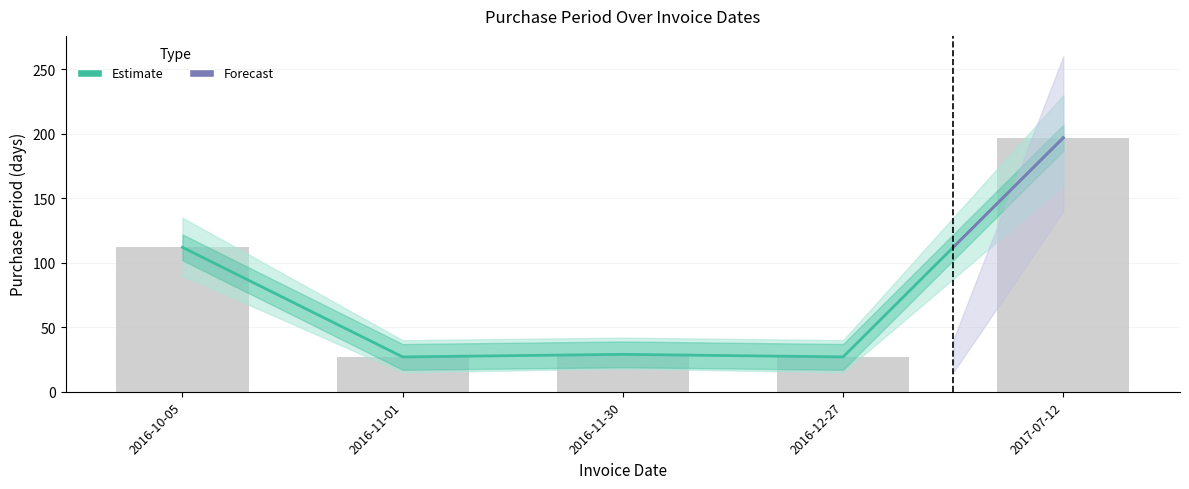

How many bars are there in total?

5